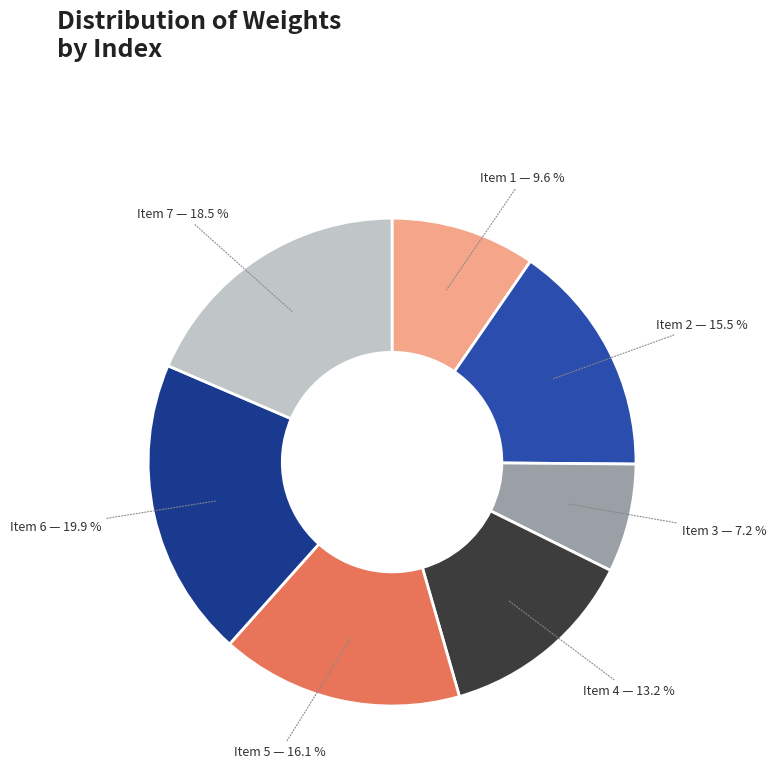

Is there a majority slice in this chart?

No